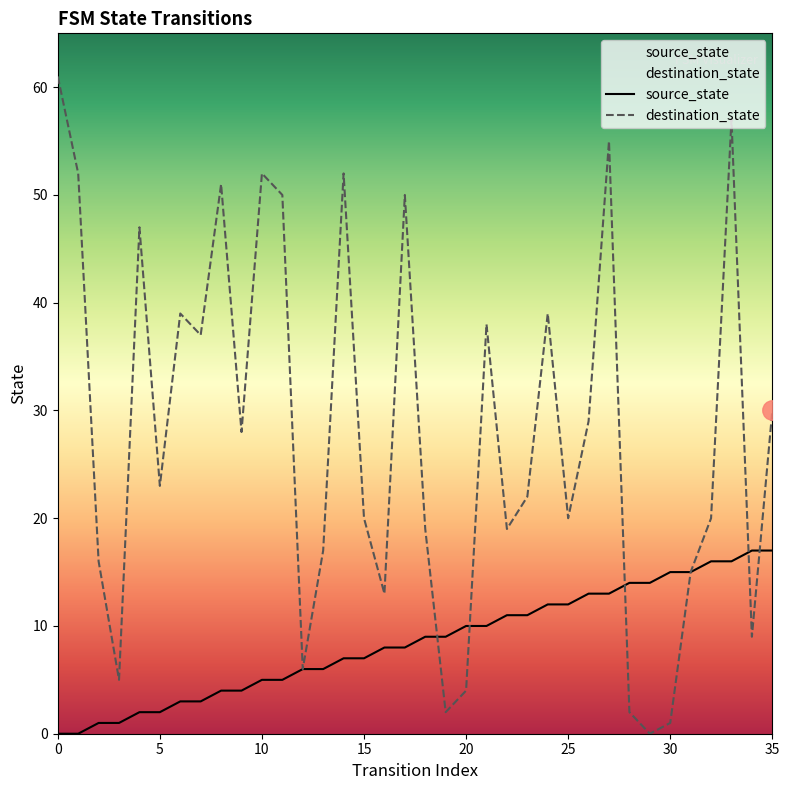

What is the spread (max minus min) of values at 5?

21